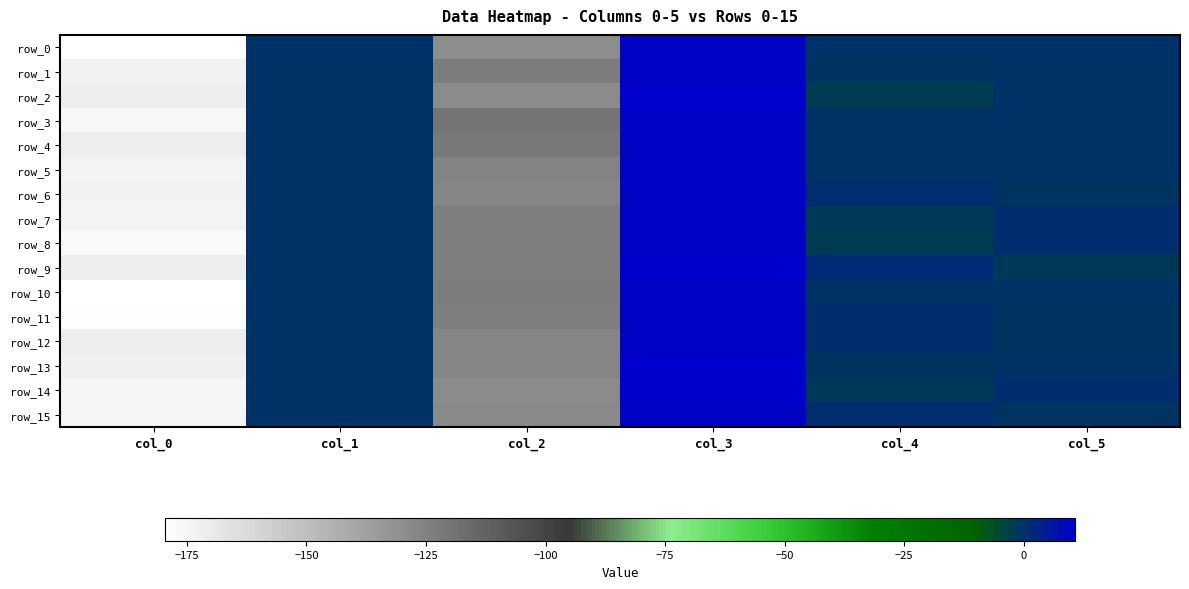

Which series has the largest total across all categories?

row_4